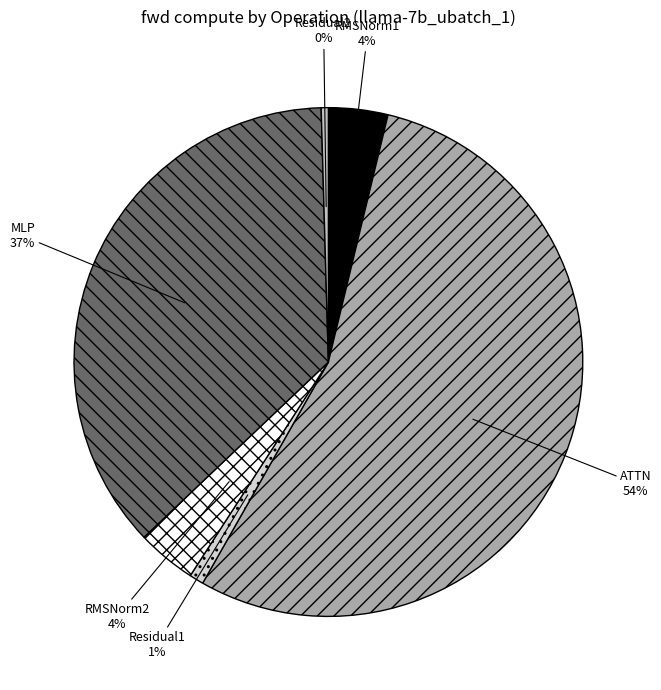

What is the ratio of the value at ATTN to the value at Residual2?

120.1